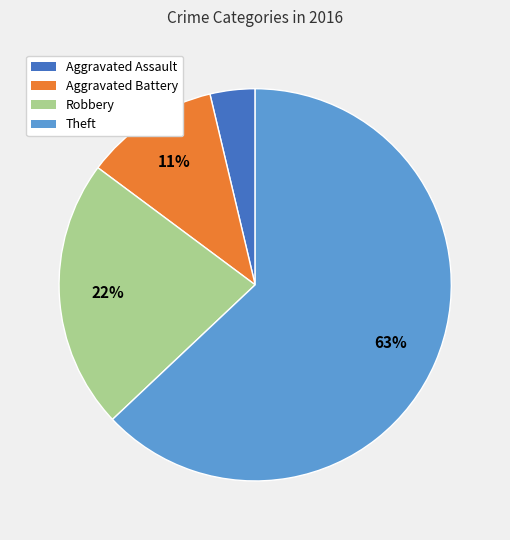

True or false: Aggravated Battery accounts for 11% of the total.

True